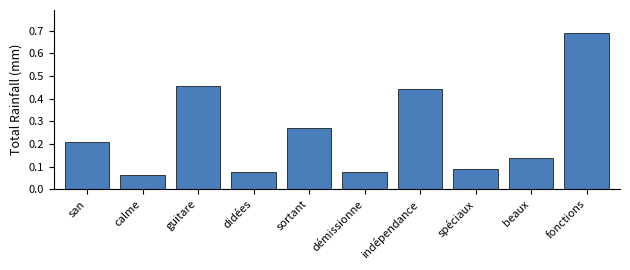

How many bars are there in total?

10